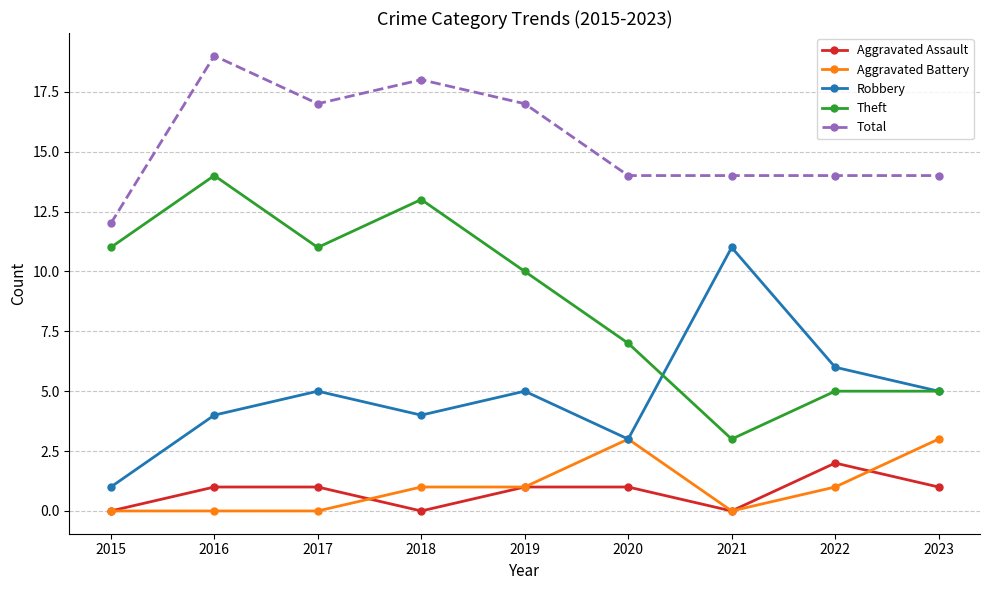

True or false: Robbery and Aggravated Assault cross at least once.

False